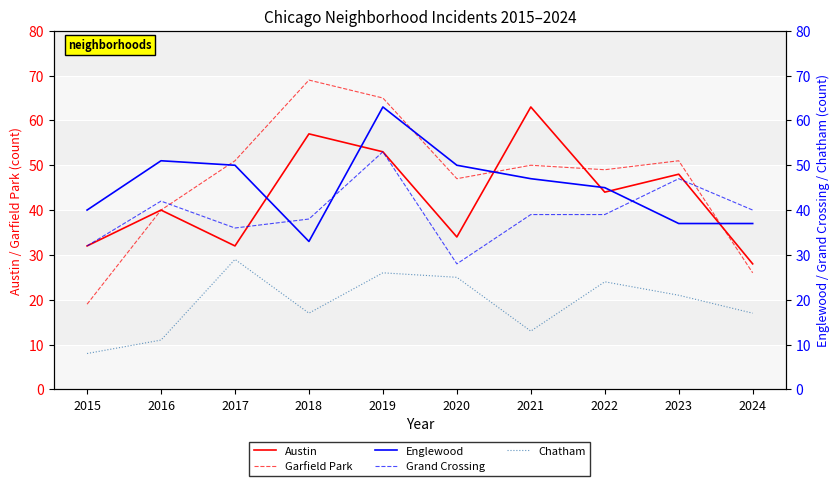

Reading left to right, transcribe all the data shown in this chart.

Austin: 2015=32	2016=40	2017=32	2018=57	2019=53	2020=34	2021=63	2022=44	2023=48	2024=28
Garfield Park: 2015=19	2016=40	2017=51	2018=69	2019=65	2020=47	2021=50	2022=49	2023=51	2024=26
Englewood: 2015=40	2016=51	2017=50	2018=33	2019=63	2020=50	2021=47	2022=45	2023=37	2024=37
Grand Crossing: 2015=32	2016=42	2017=36	2018=38	2019=53	2020=28	2021=39	2022=39	2023=47	2024=40
Chatham: 2015=8	2016=11	2017=29	2018=17	2019=26	2020=25	2021=13	2022=24	2023=21	2024=17